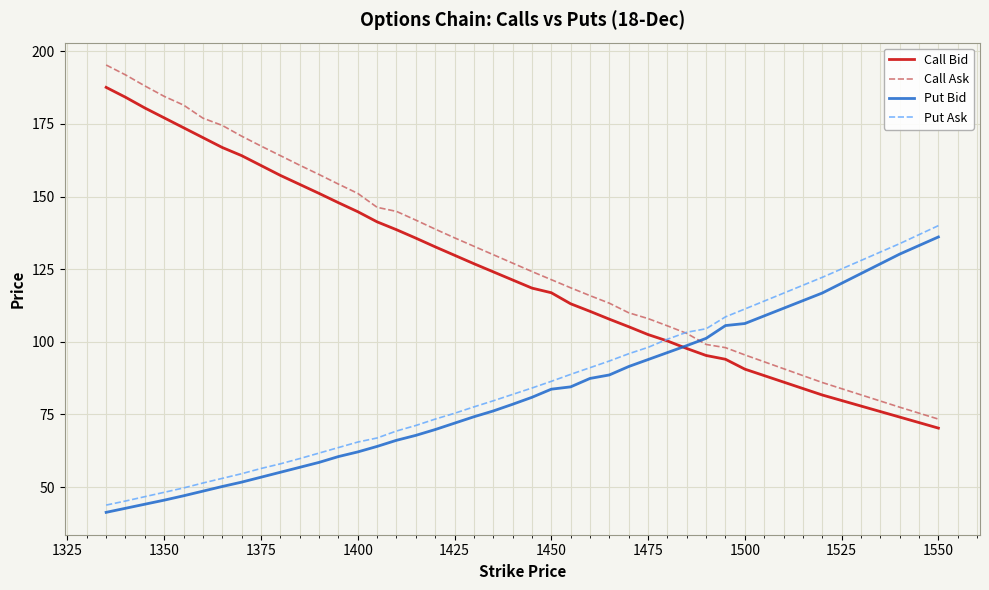

Which series has the widest spread of values?

Call Ask